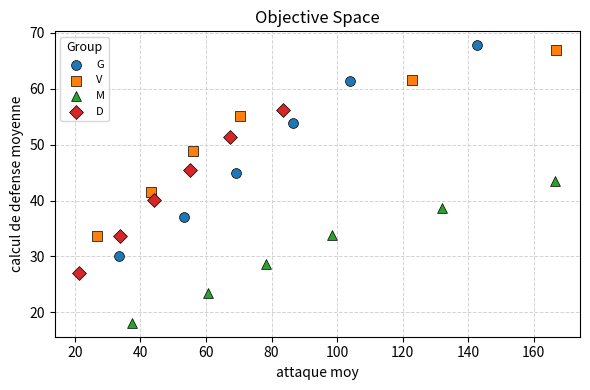

Which series reaches the minimum Y coordinate?

M